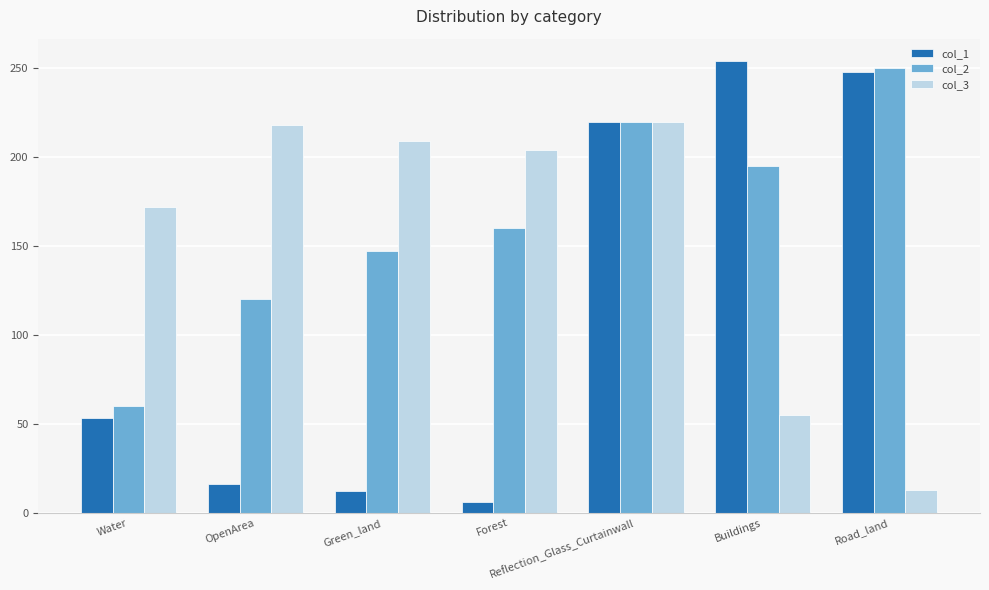

How many distinct data groups are displayed?

3